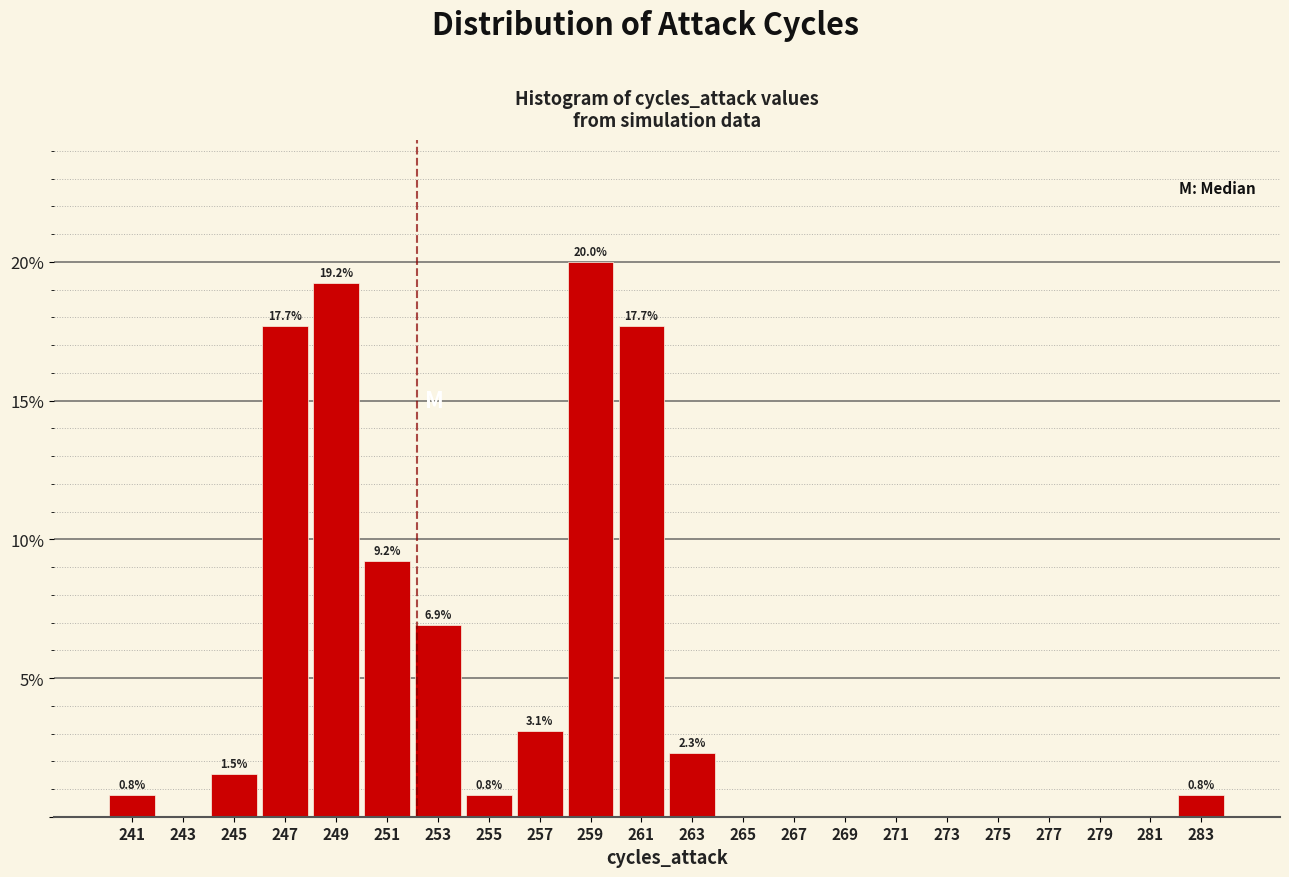

Which range on the x-axis has the tallest bar?

258 to 260